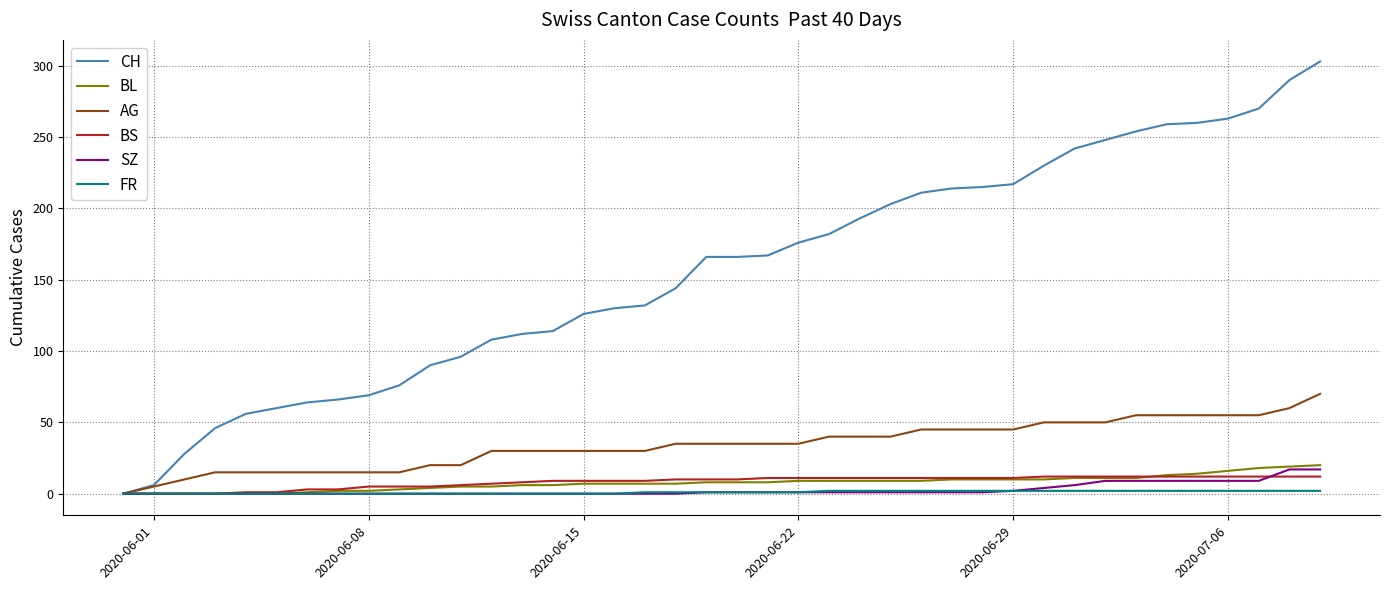

Which series has the widest spread of values?

CH